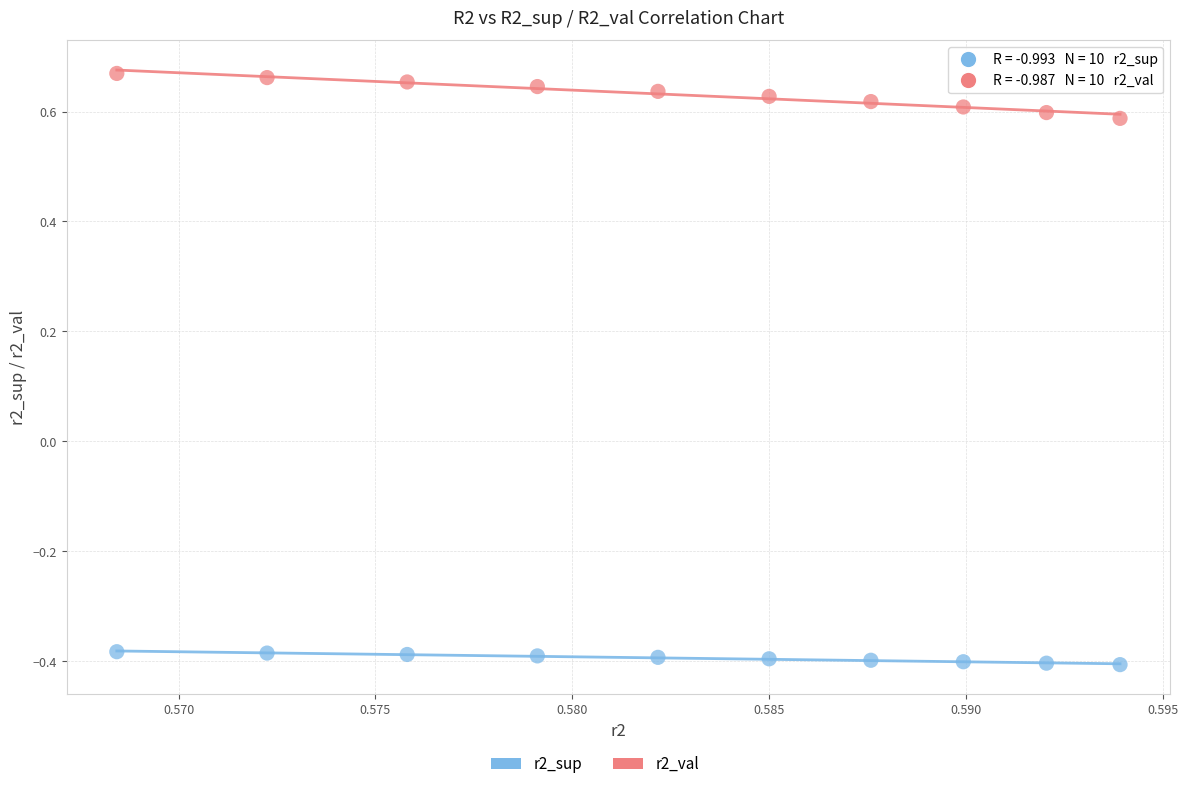

Which series reaches the minimum Y coordinate?

r2_sup